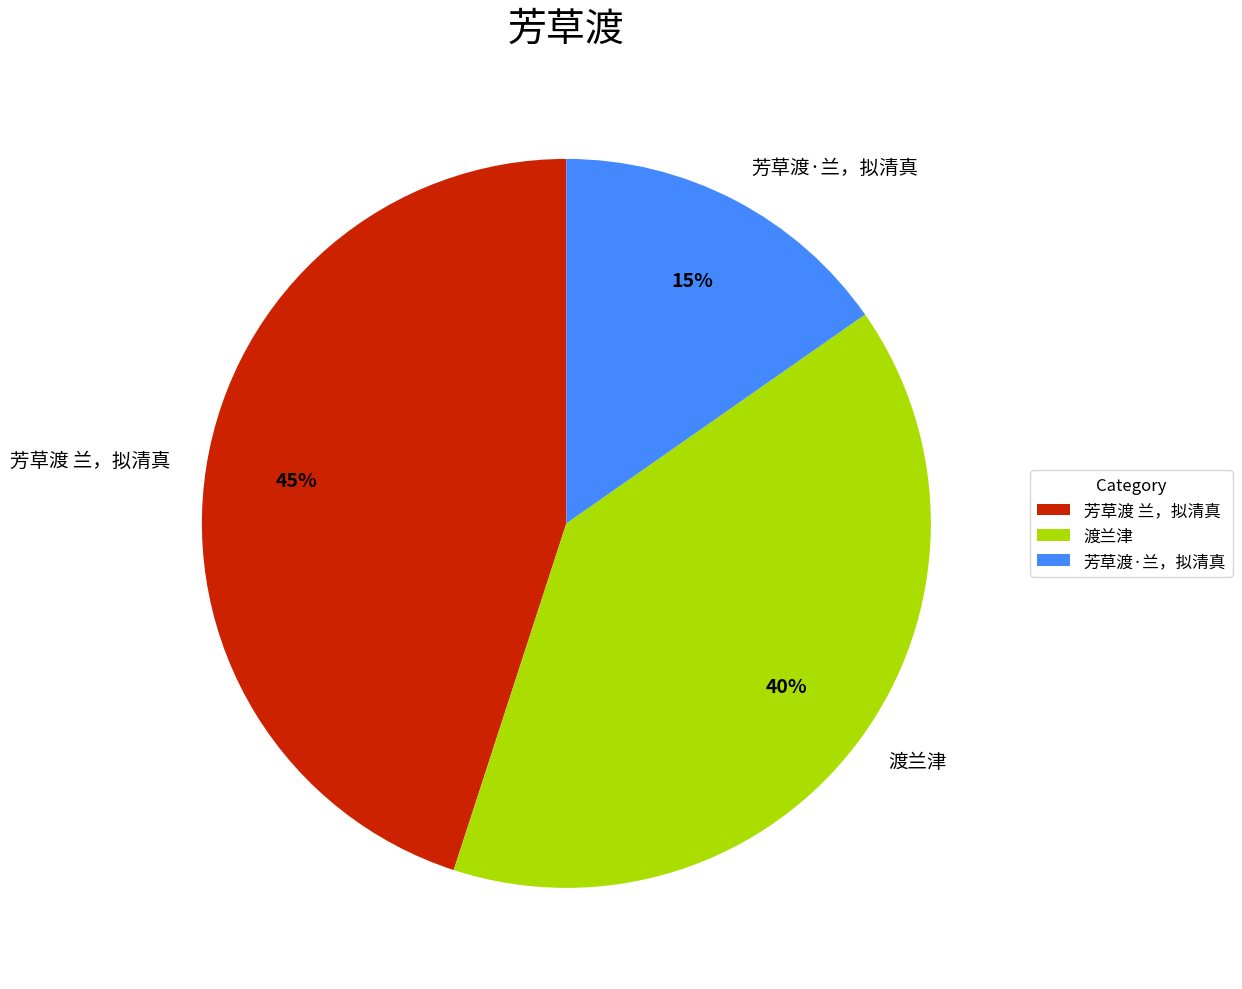

What is the smallest slice in the pie chart?

芳草渡·兰，拟清真